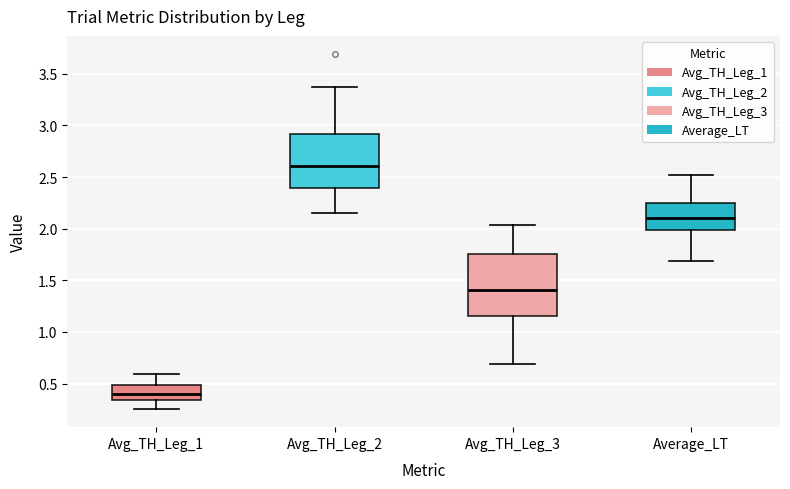

Which box has the highest median line?

Avg_TH_Leg_2